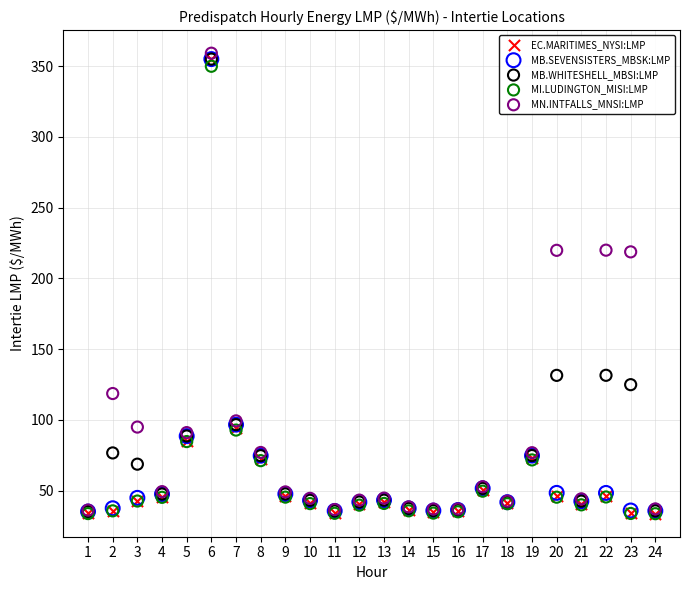

Which series contains the highest Y value?

MN.INTFALLS_MNSI:LMP